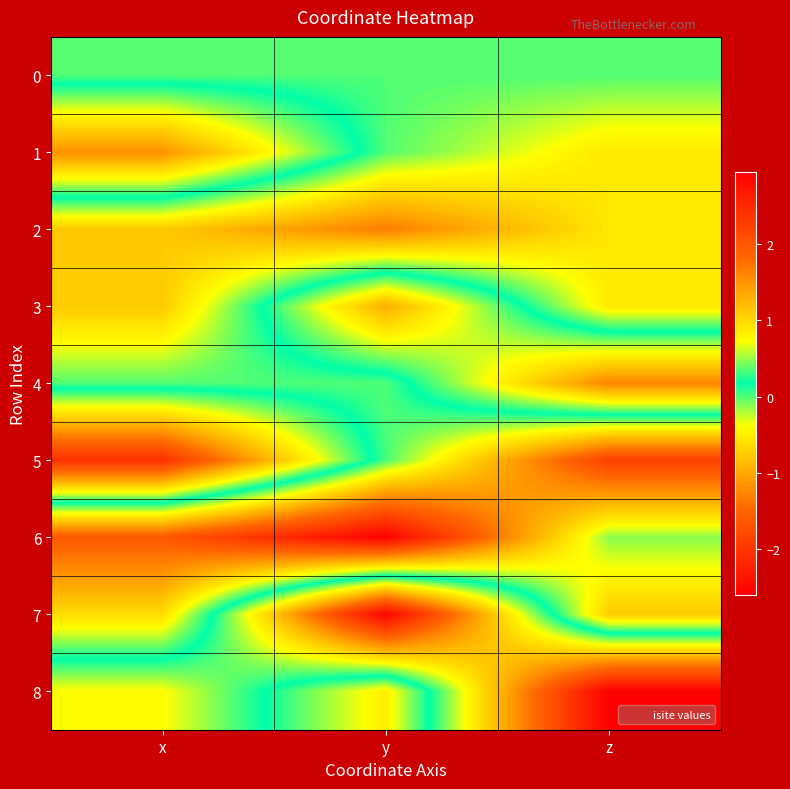

Reading left to right, what are all the values shown in this chart?

0: x=0.0	y=0.0	z=0.0
1: x=1.5	y=0.0	z=-0.5
2: x=-0.8	y=-1.3	z=-0.5
3: x=-0.8	y=1.3	z=-0.5
4: x=0.0	y=-0.0	z=1.6
5: x=2.4	y=0.0	z=-1.9
6: x=-1.6	y=-2.6	z=-0.1
7: x=-0.6	y=2.9	z=-0.7
8: x=0.7	y=-0.5	z=2.9